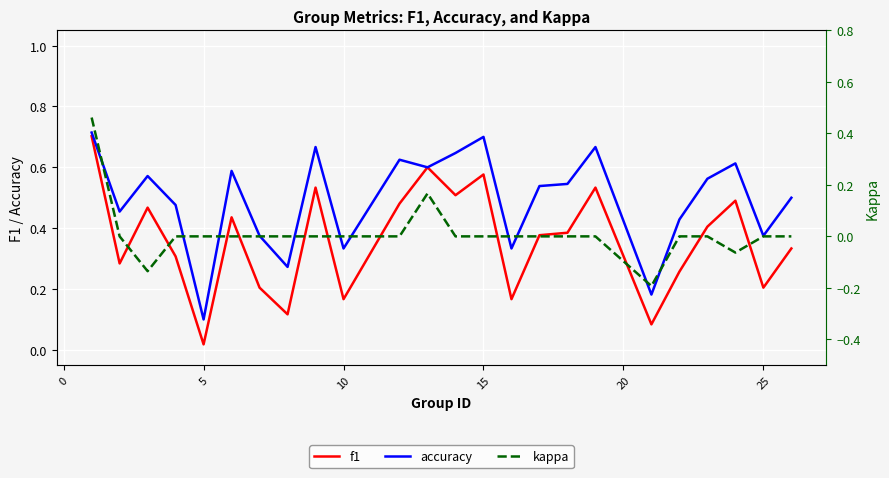

Does the chart display data point markers on the line(s)?

No